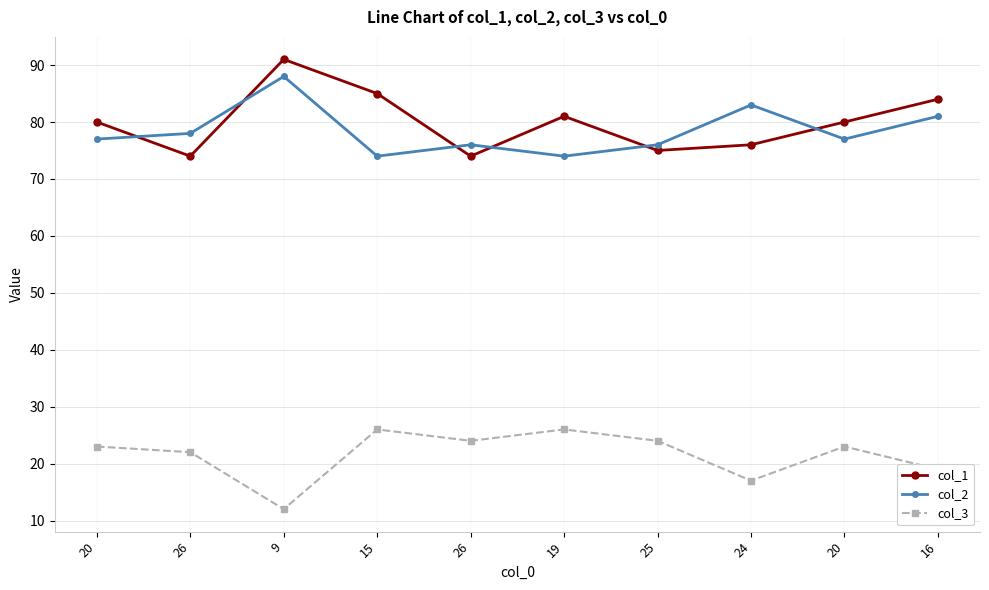

Is it true that col_3 equals 15 at 26?

False